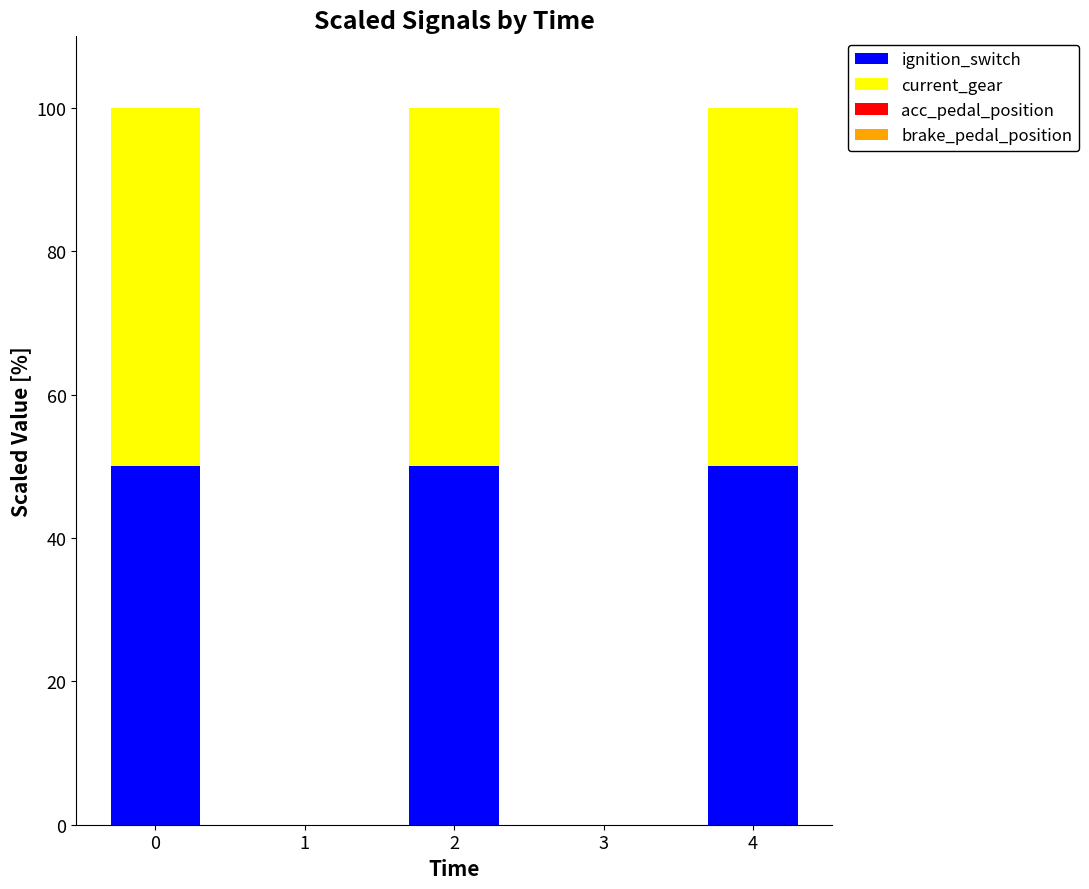

What is the maximum value for ignition_switch?

50